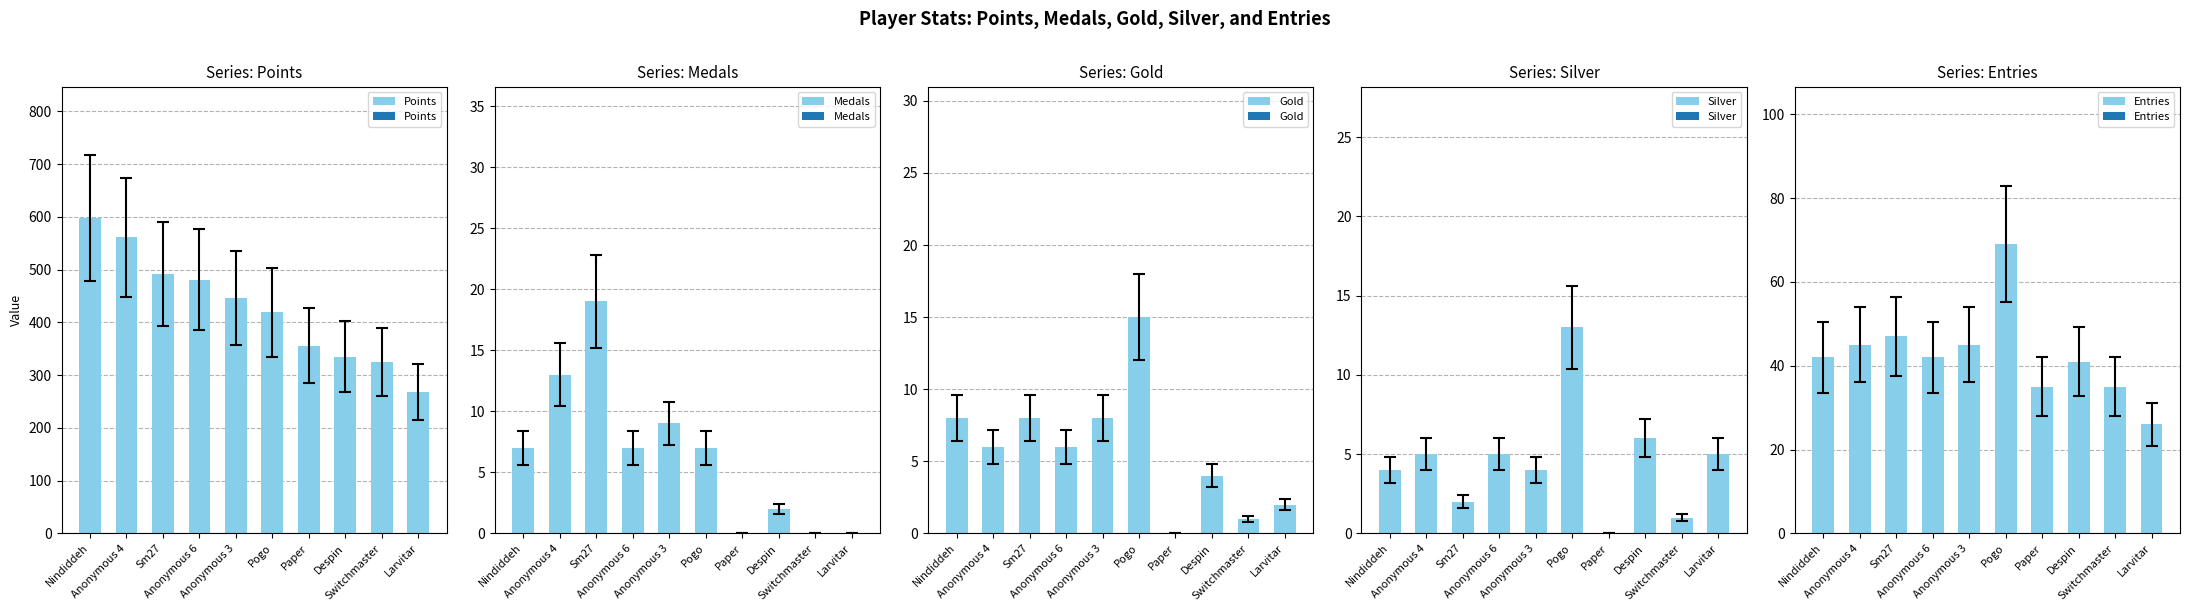

How many bars are there in total?

50